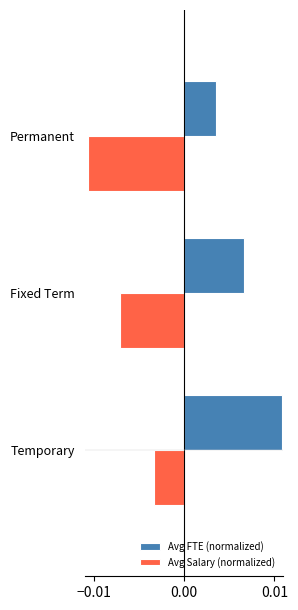

Rank the series by their average value, from lowest to highest.

Avg Salary (normalized), Avg FTE (normalized)